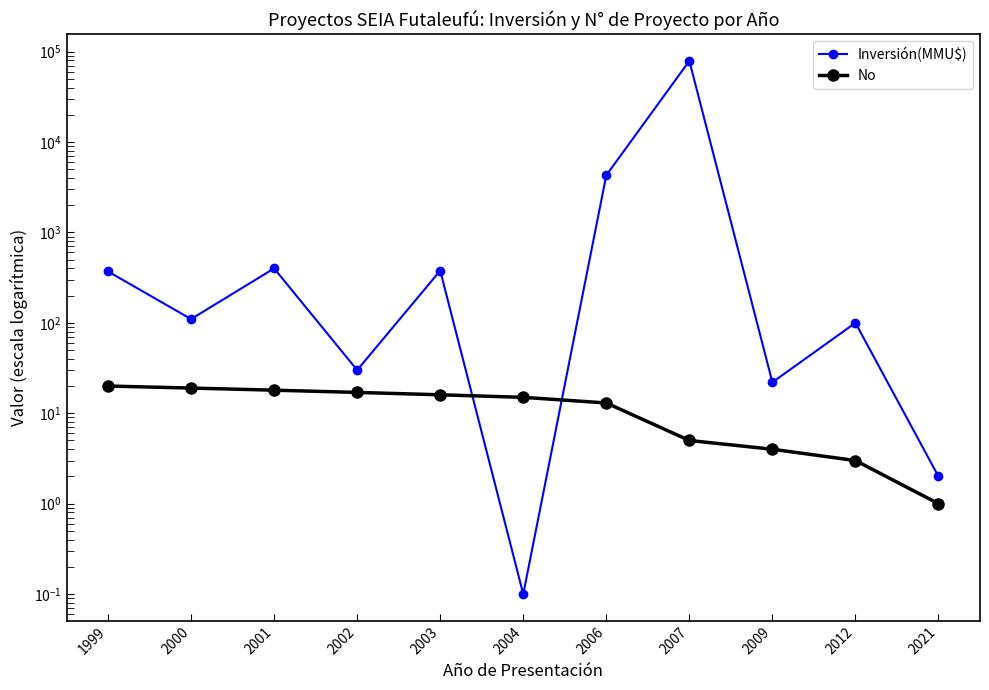

How many data points in No are less than 15?

5